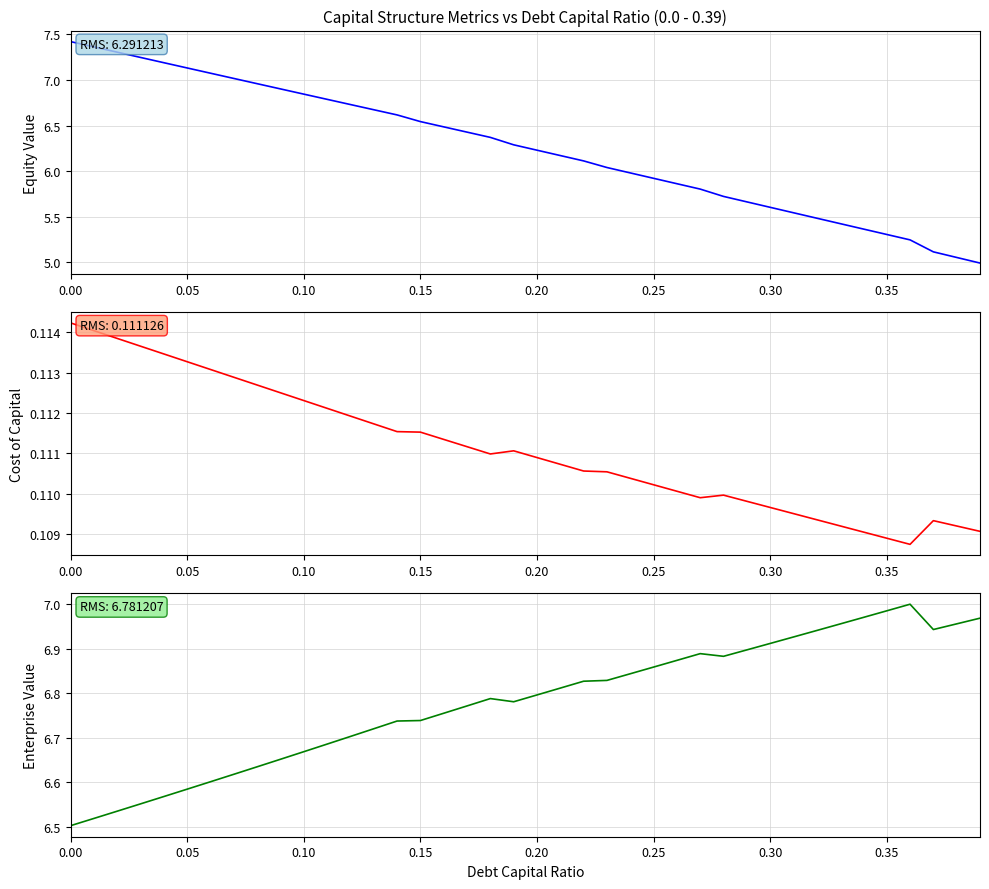

Which series has the largest total across all categories?

enterprise_value